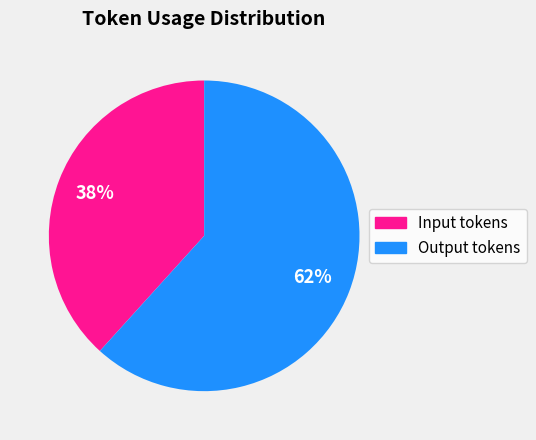

How many segments does this pie chart have?

2